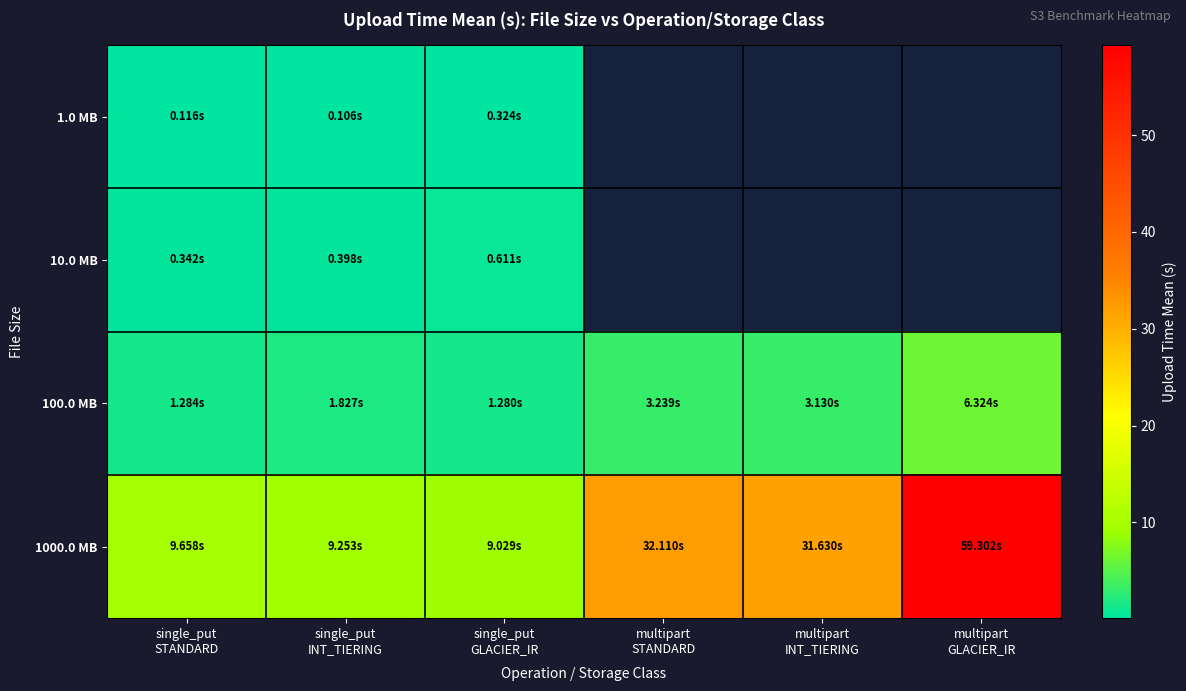

Rank the series by their average value, from lowest to highest.

1.0 MB, 10.0 MB, 100.0 MB, 1000.0 MB